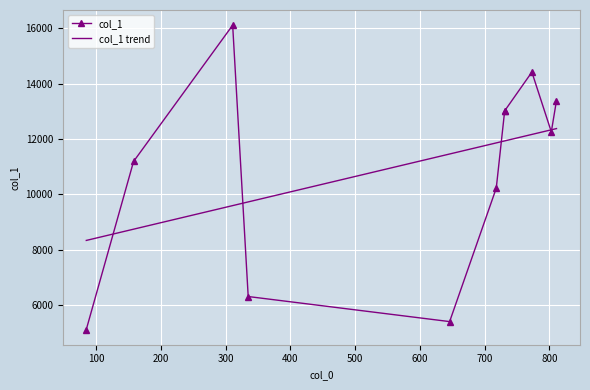

What is the label of the 11th point from the right?

158